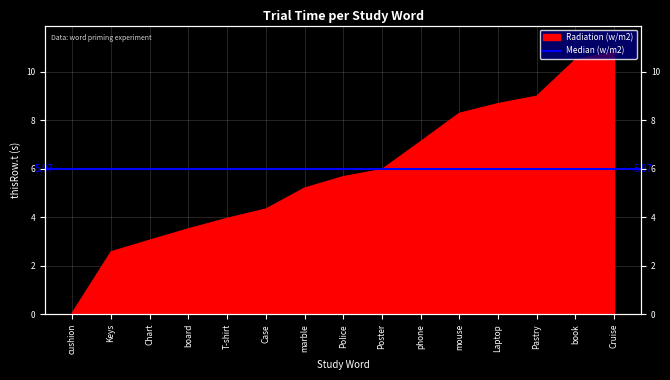

What is the ratio of the value at Chart to the value at book?

0.3